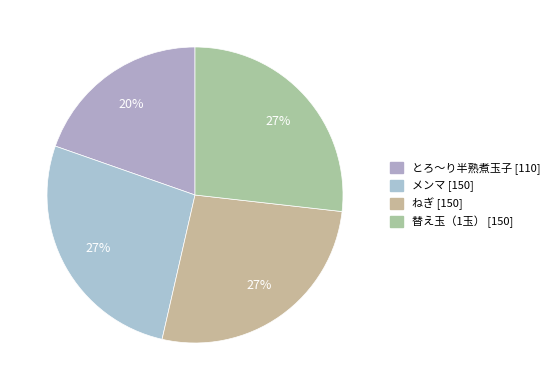

To the nearest percent, what is the difference between the largest and smallest slice percentages?

7%